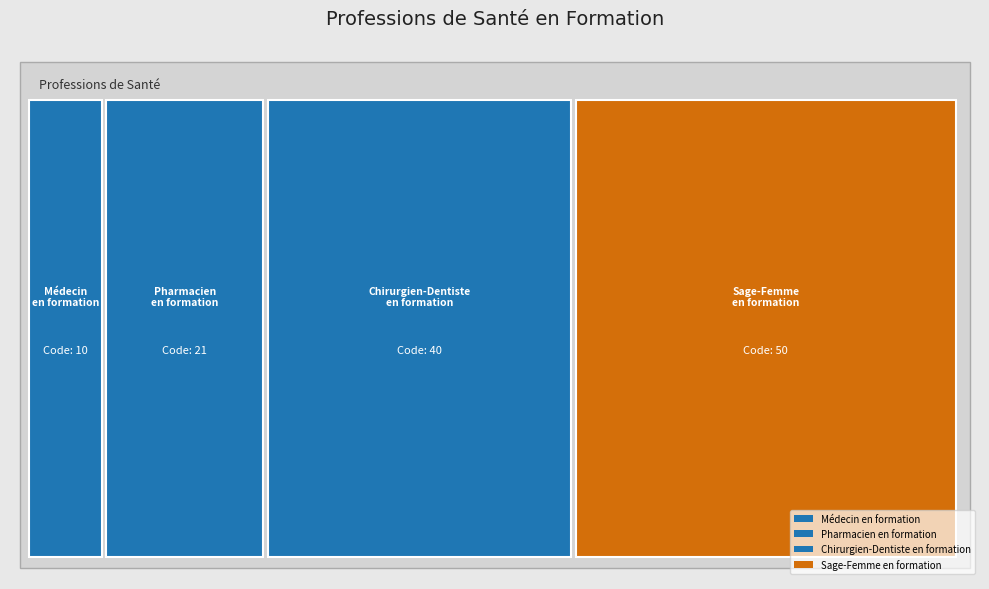

Reading left to right, extract all data points from this chart.

Médecin en formation=10	Pharmacien en formation=21	Chirurgien-Dentiste en formation=40	Sage-Femme en formation=50